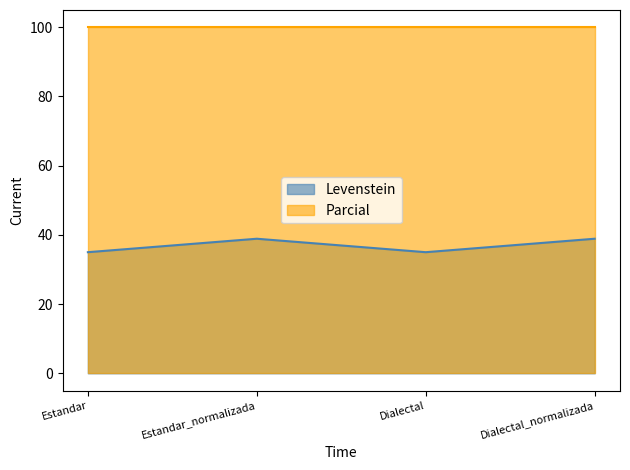

Reading left to right, what are all the values shown in this chart?

35.0	38.9	35.0	38.9